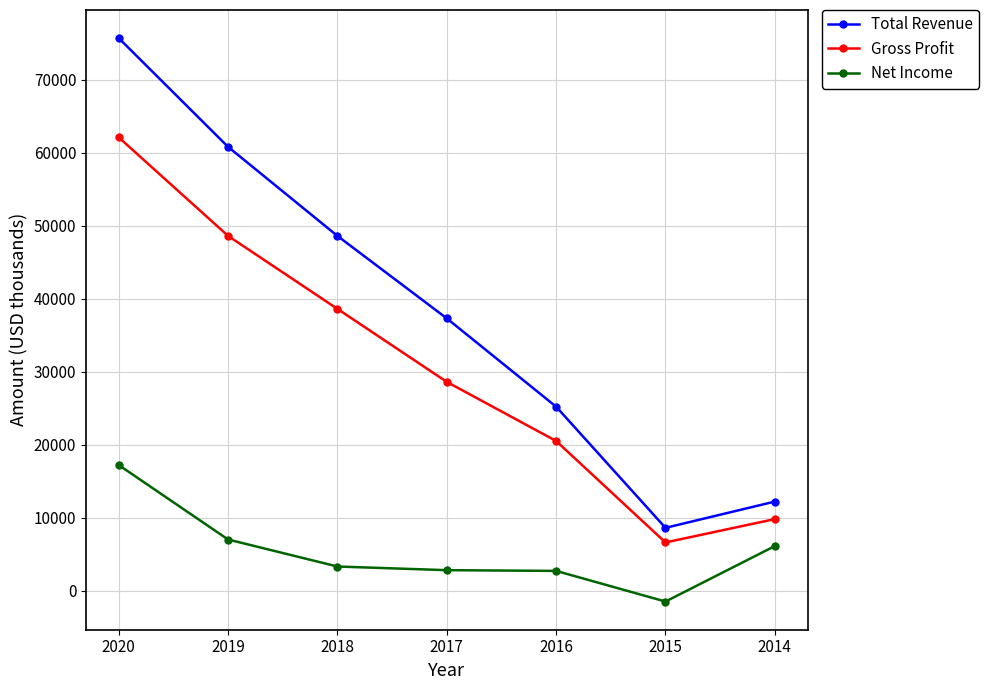

Rank the series by their maximum value, from lowest to highest.

Net Income, Gross Profit, Total Revenue